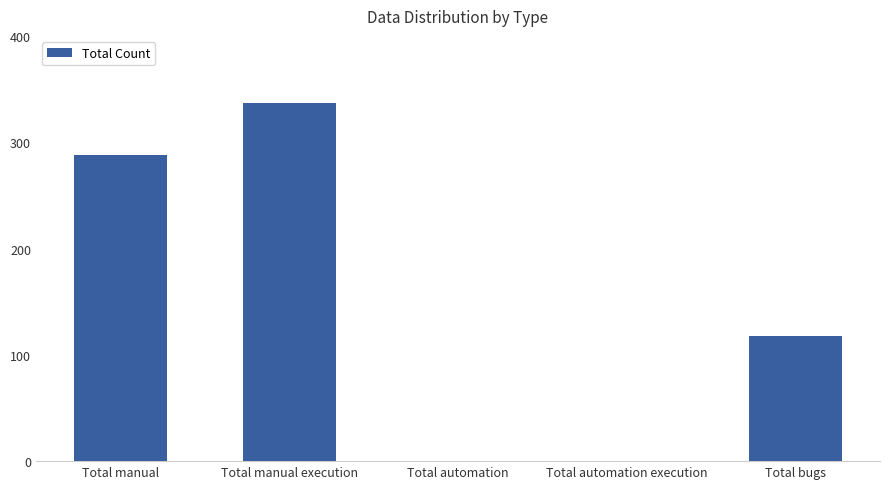

At which label does the data first exceed 118?

Total manual